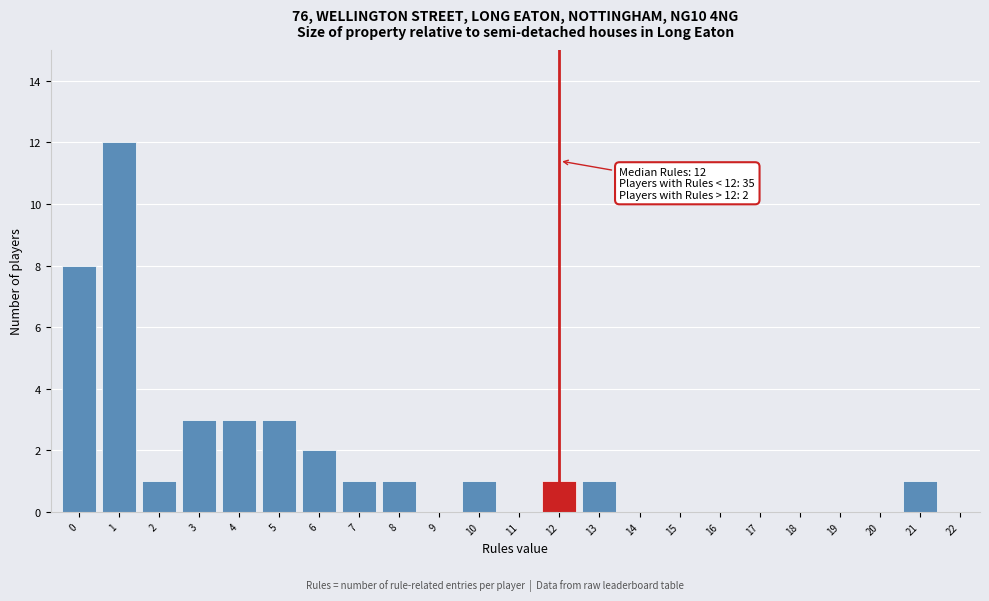

Reading left to right, list all the values displayed in this chart.

0=8	1=12	2=1	3=3	4=3	5=3	6=2	7=1	8=1	9=0	10=1	11=0	12=1	13=1	14=0	15=0	16=0	17=0	18=0	19=0	20=0	21=1	22=0